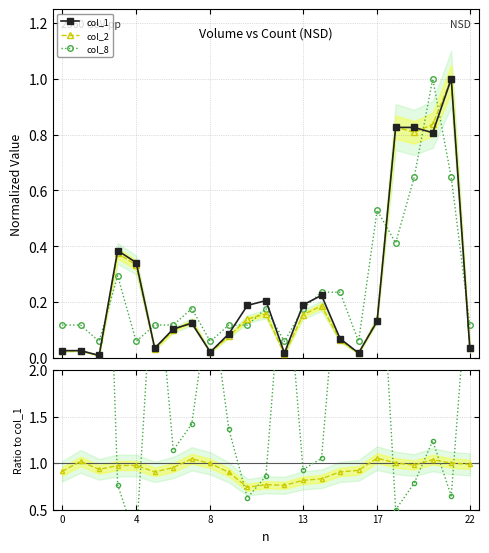

True or false: col_2 has more than 0 interior local peaks.

True